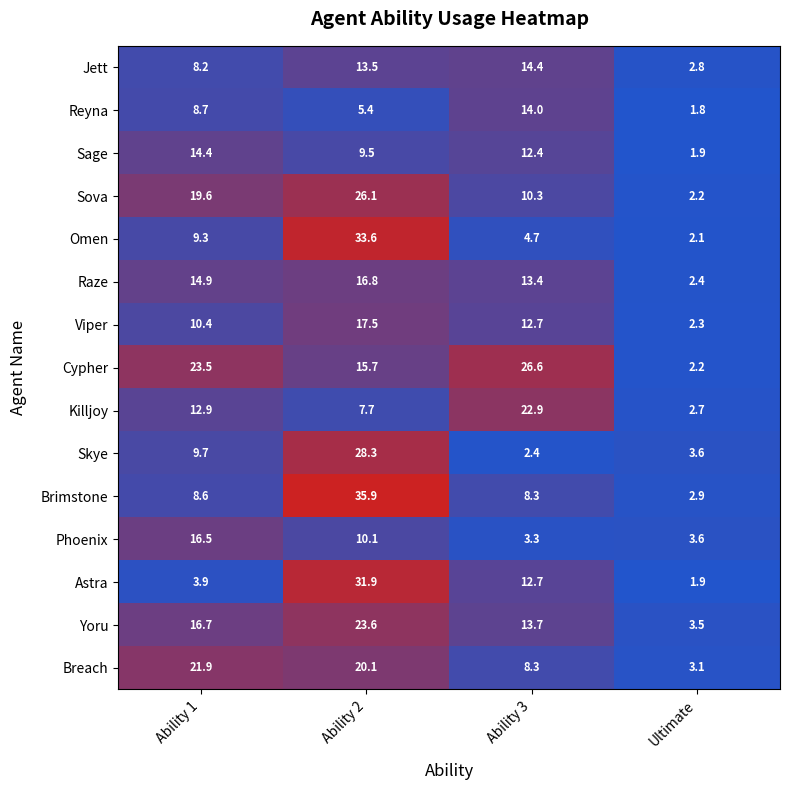

Where is Phoenix nearest to the value 9?

Ability 2